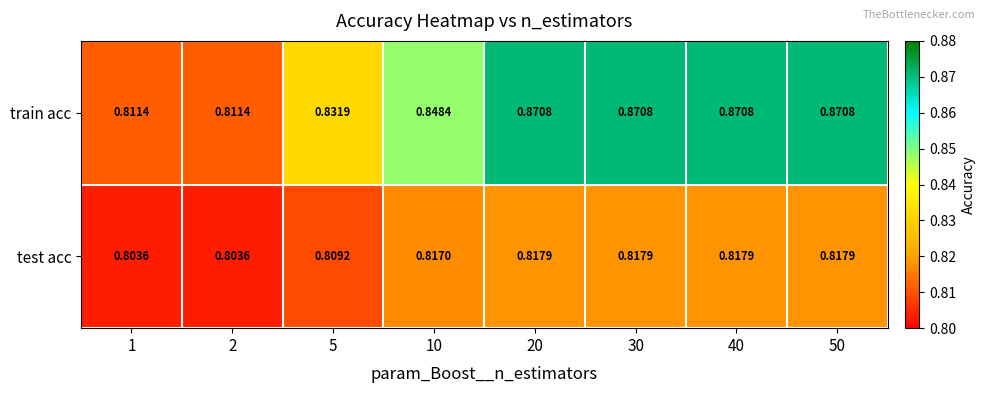

Rank the series by their average value, from highest to lowest.

train acc, test acc